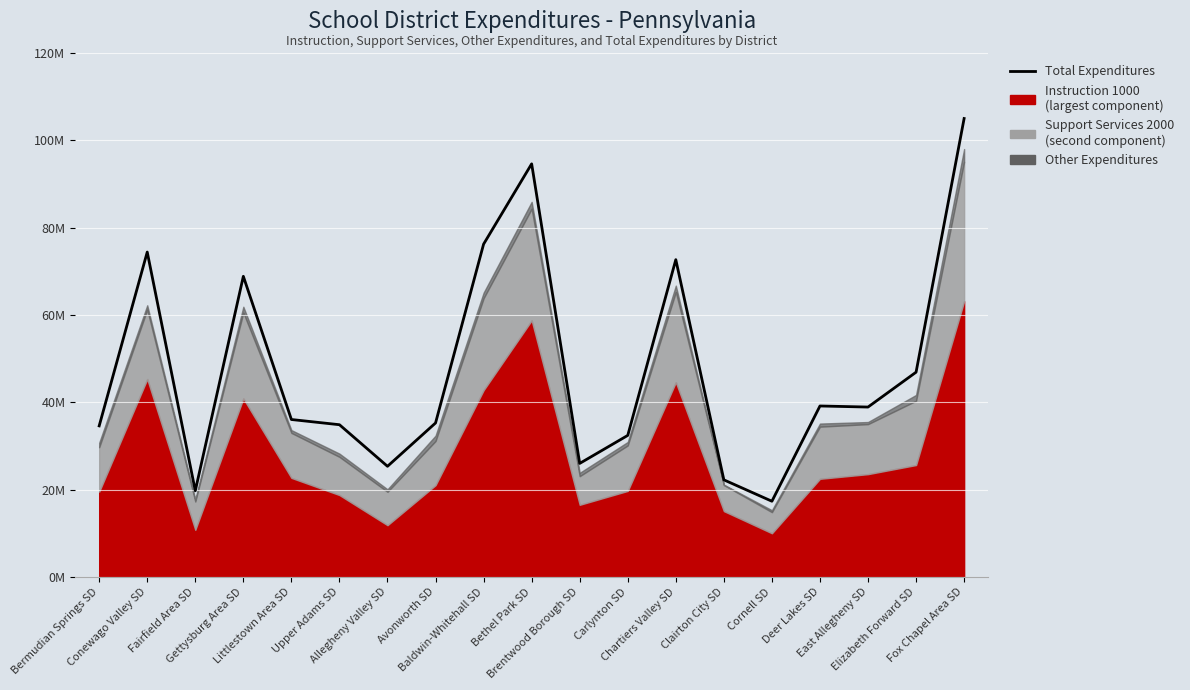

How many values are below 36057451?

9